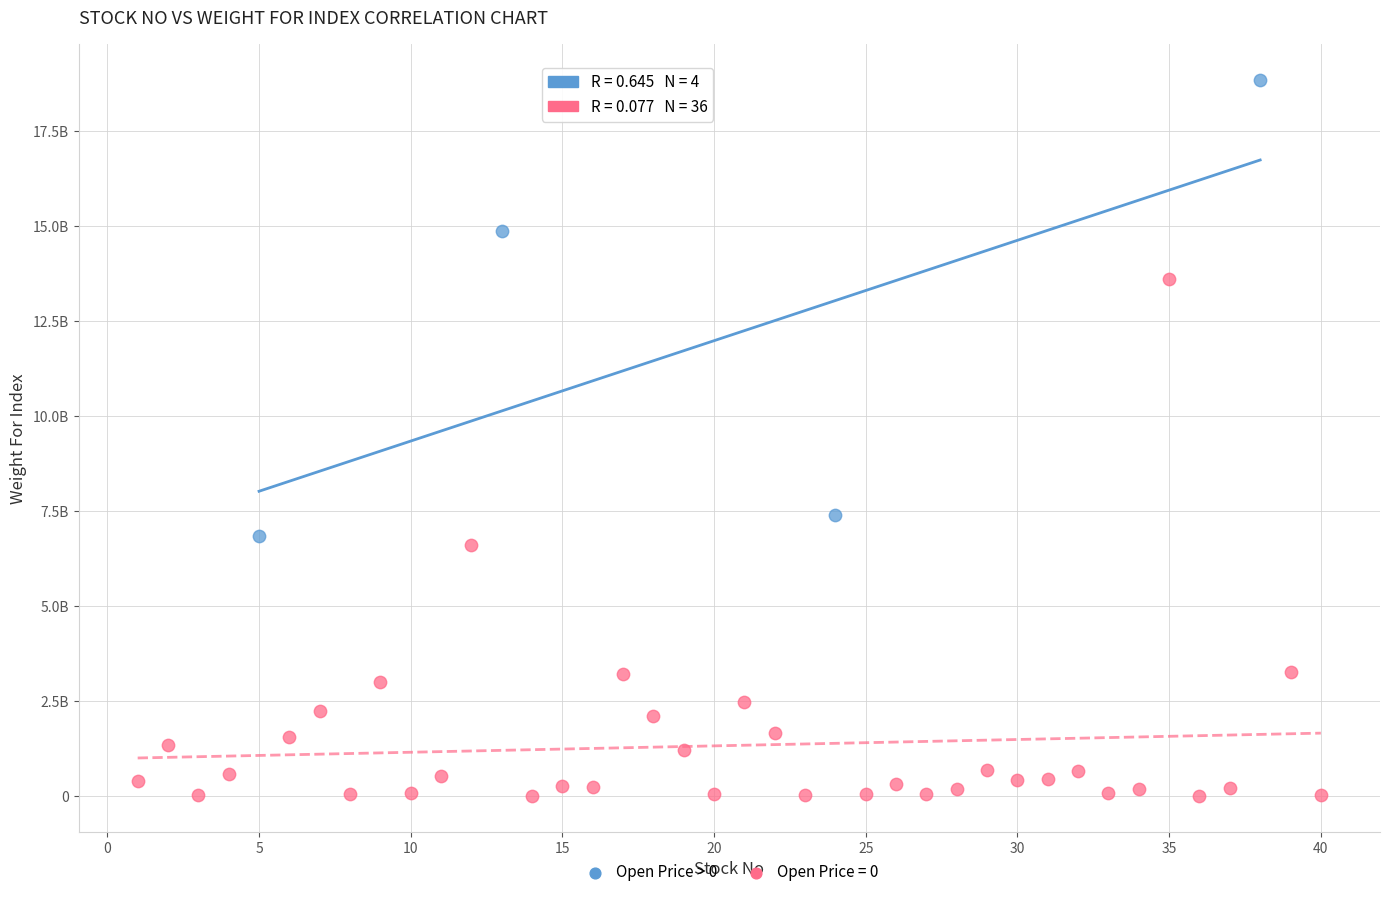

What are all the series names shown in the legend?

Open Price > 0, Open Price = 0